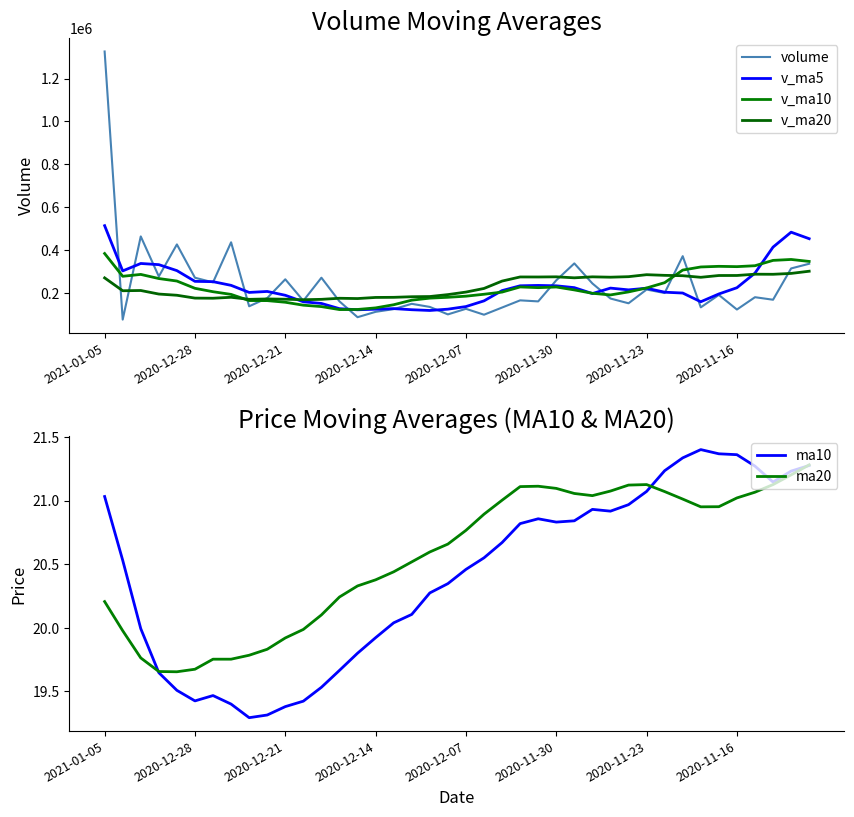

Read the ma20 value at 9.

19.8